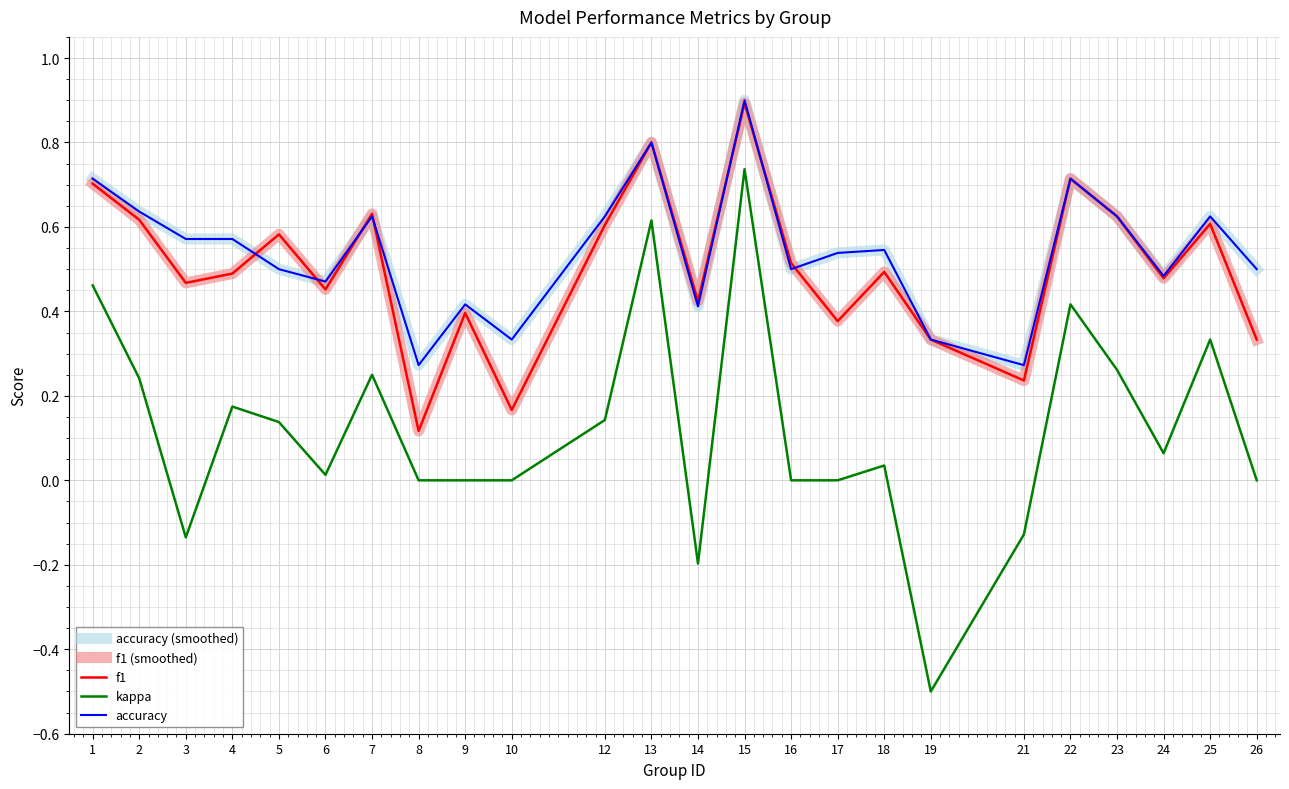

Which has a higher value, 6 or 13?

13